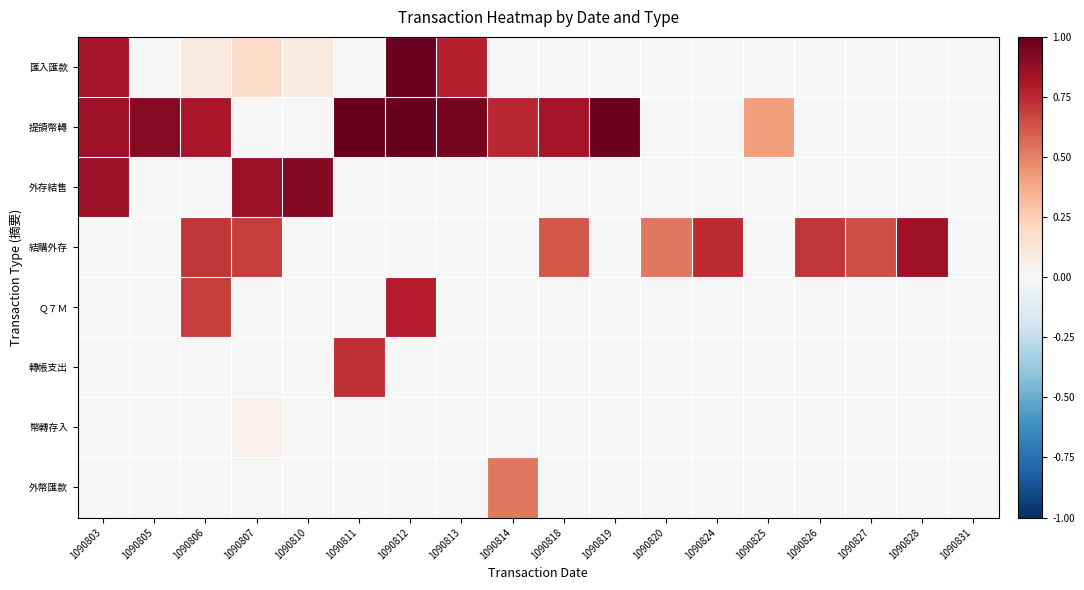

What is the total value across all series at 1090811?

1.7